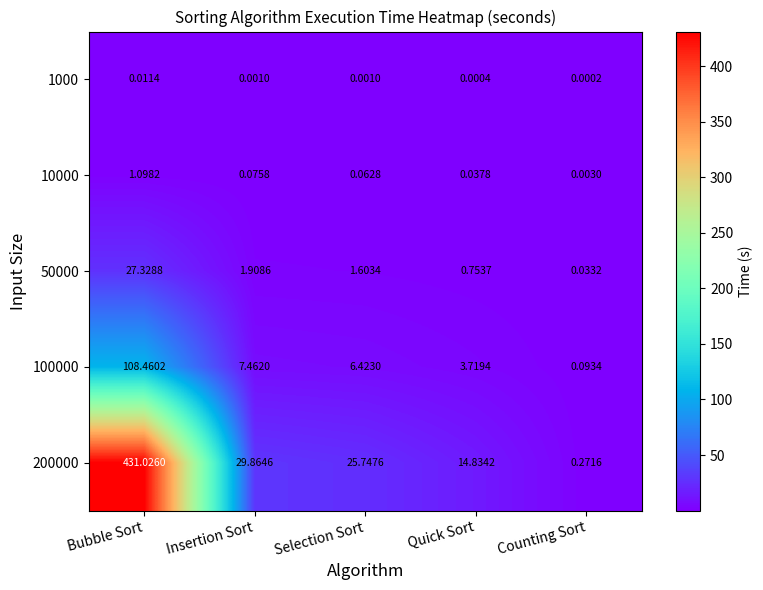

Which category has the highest value in the 200000 series?

Bubble Sort